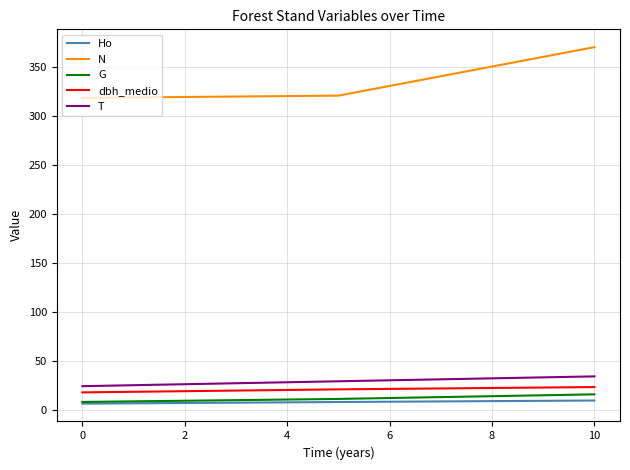

Which series has the largest total across all categories?

N